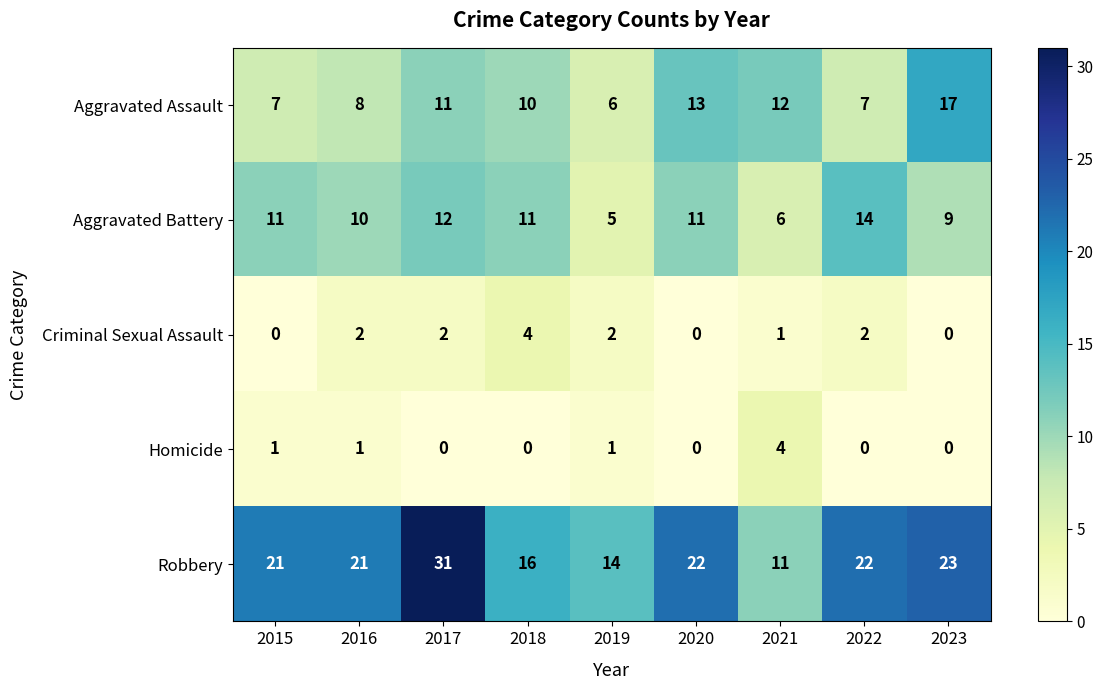

What is the maximum value for Aggravated Battery?

14